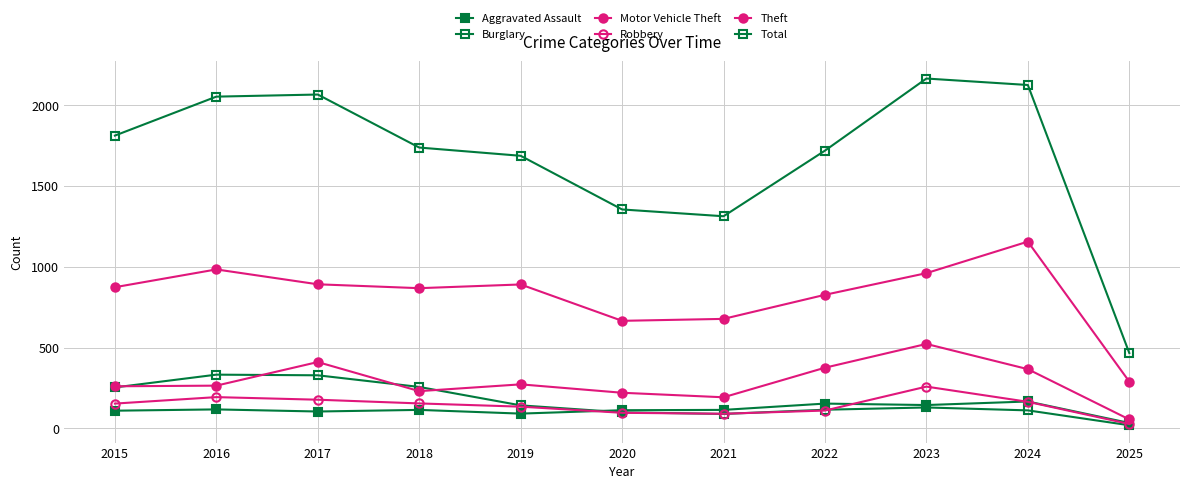

Which category has the highest value across all series?

2023